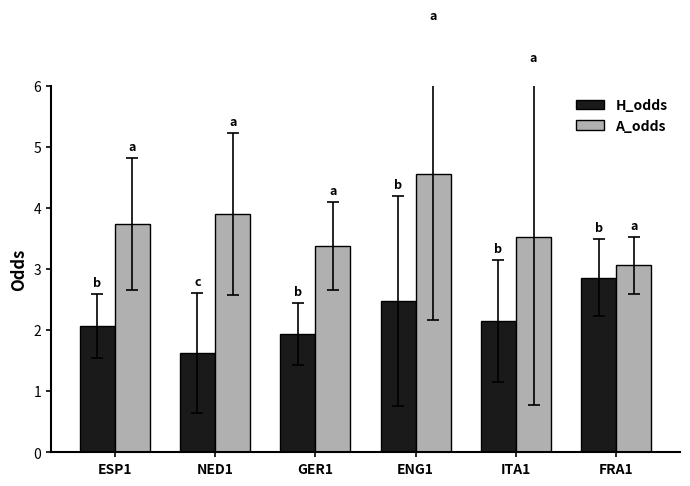

The value of H_odds at NED1 is 1.6. True or false?

True